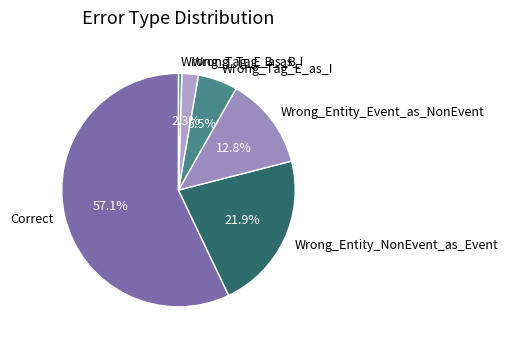

What is the ratio of the value at Correct to the value at Wrong_Entity_Event_as_NonEvent?

4.5